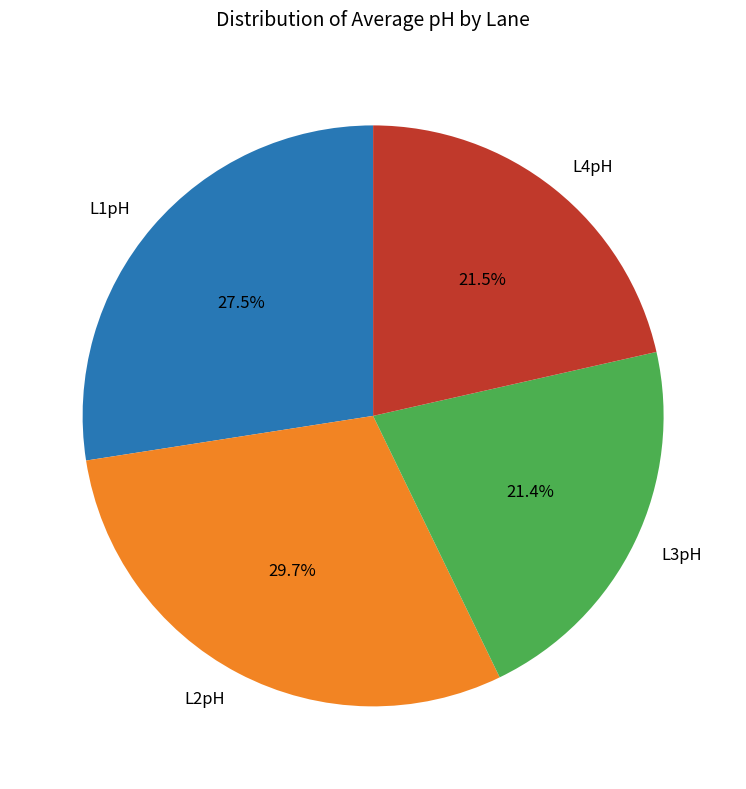

Is there any slice that represents more than half of the pie?

No